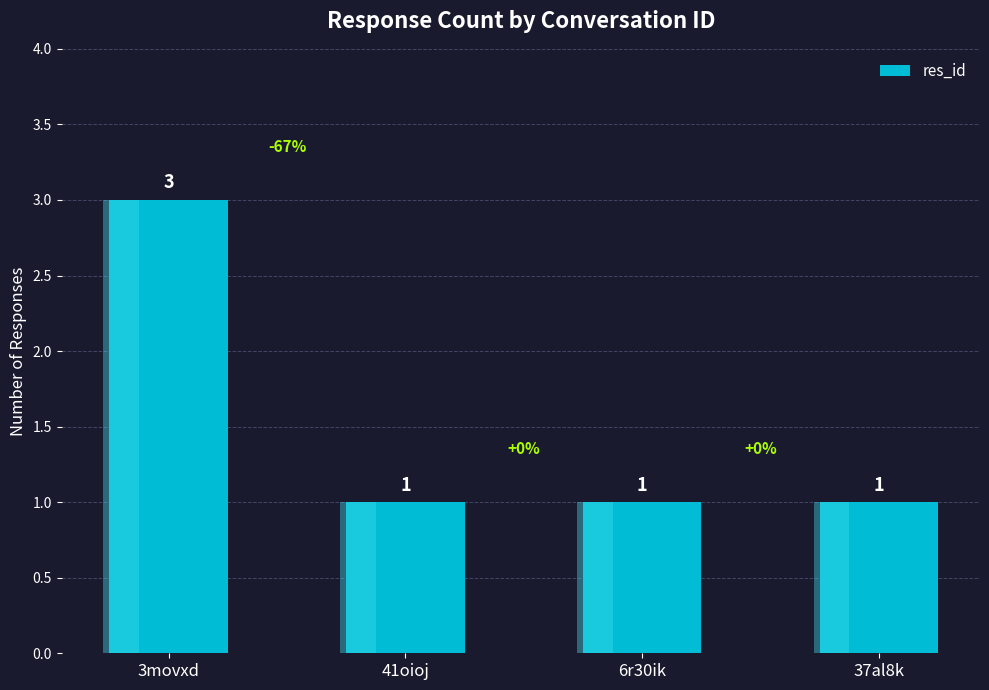

Where is the data nearest to the value 2?

3movxd